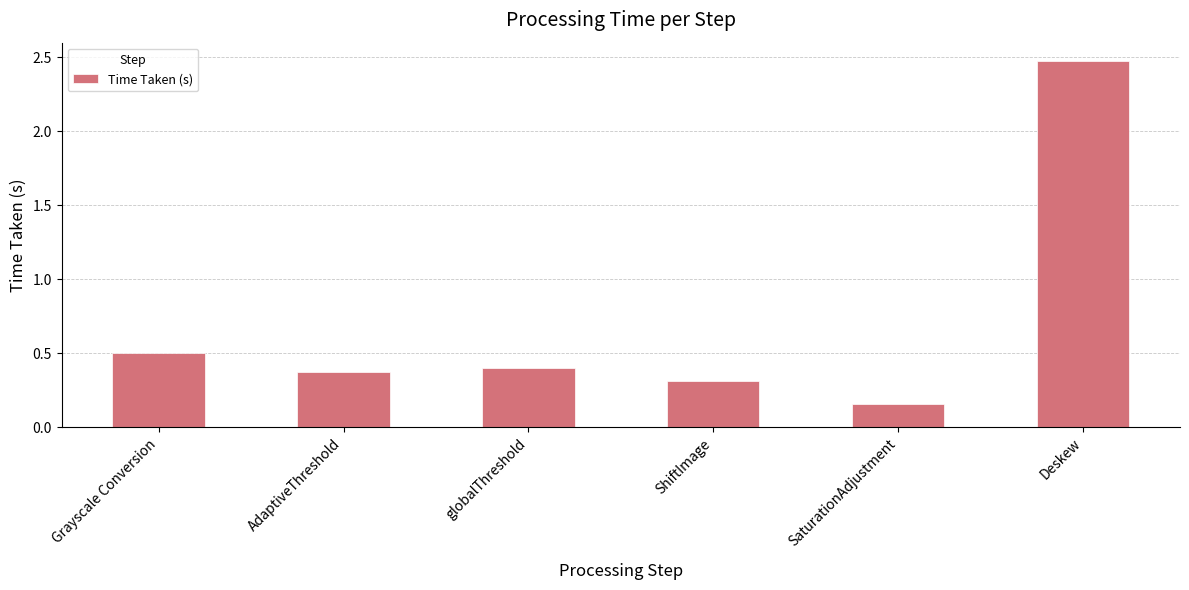

What position from the left is ShiftImage?

4